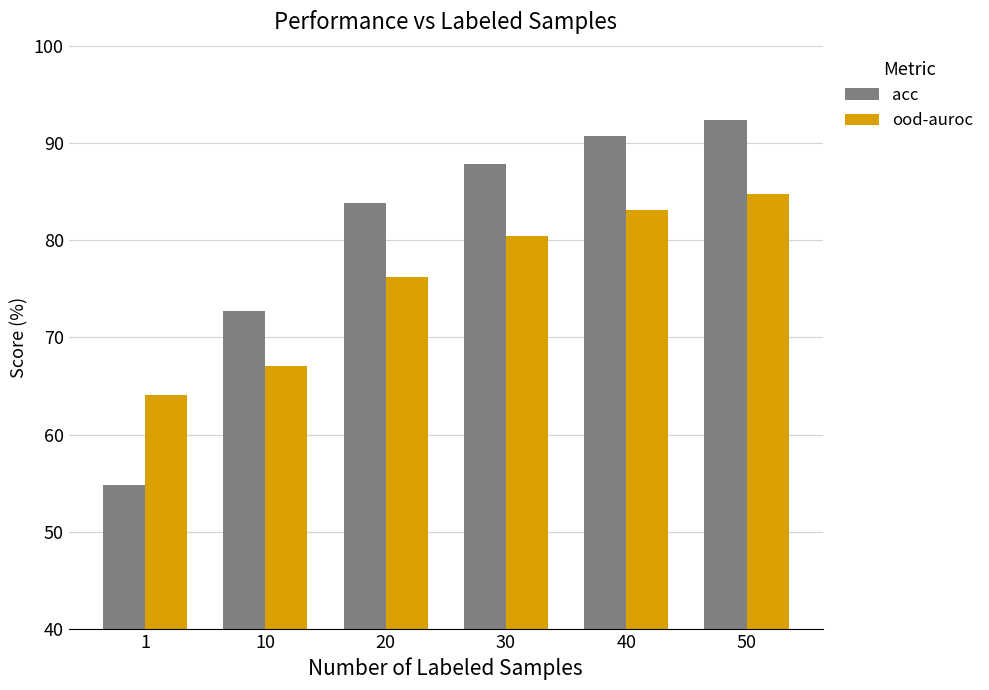

How many values in the acc series exceed 87?

3